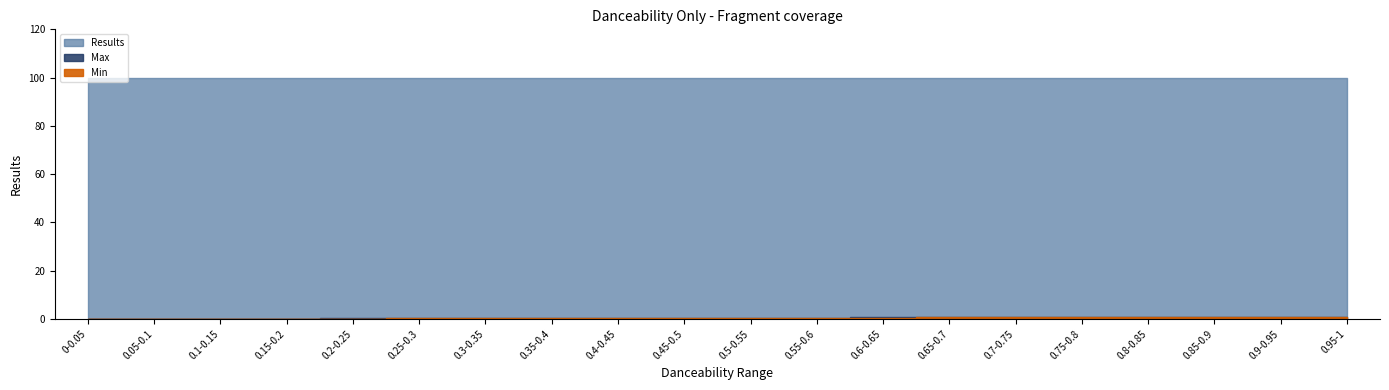

Which series has the widest spread of values?

Min